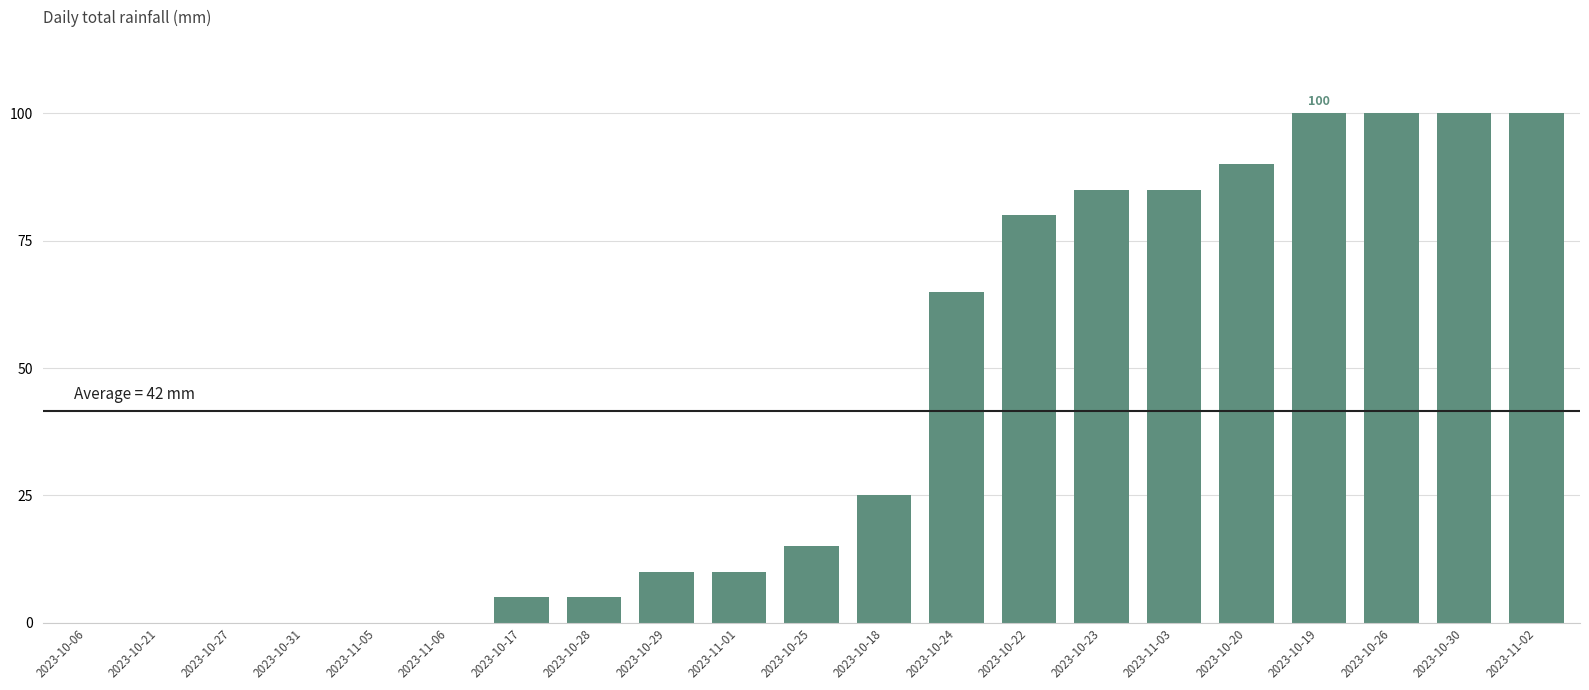

What is the maximum value shown in the chart?

100